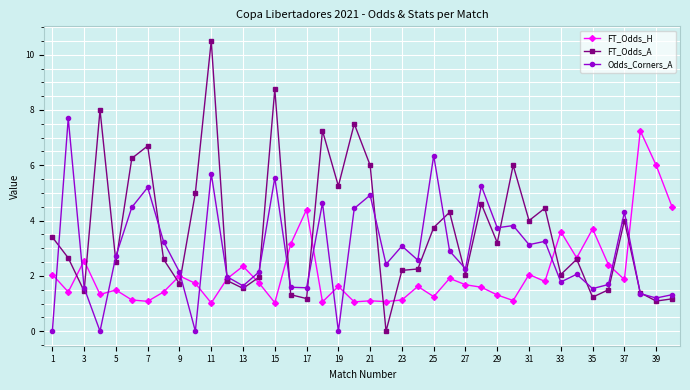

True or false: FT_Odds_H has more than 0 interior local peaks.

True